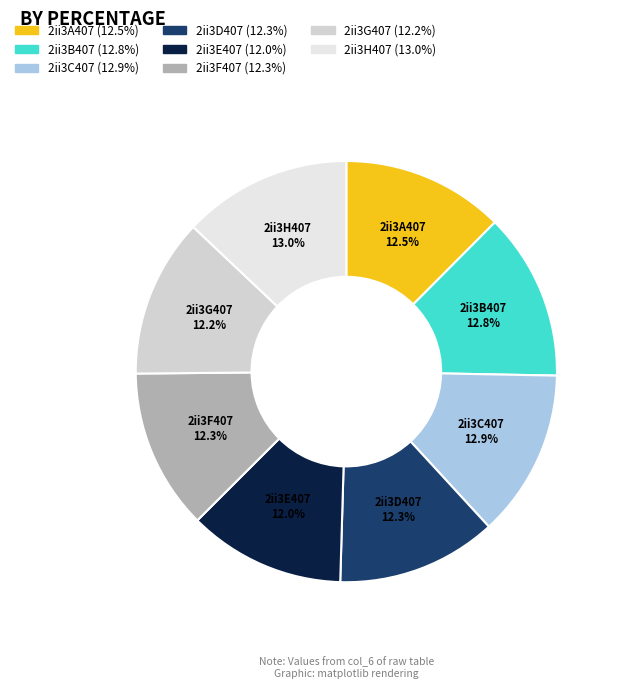

To the nearest percent, what percentage of the pie is 2ii3C407?

13%